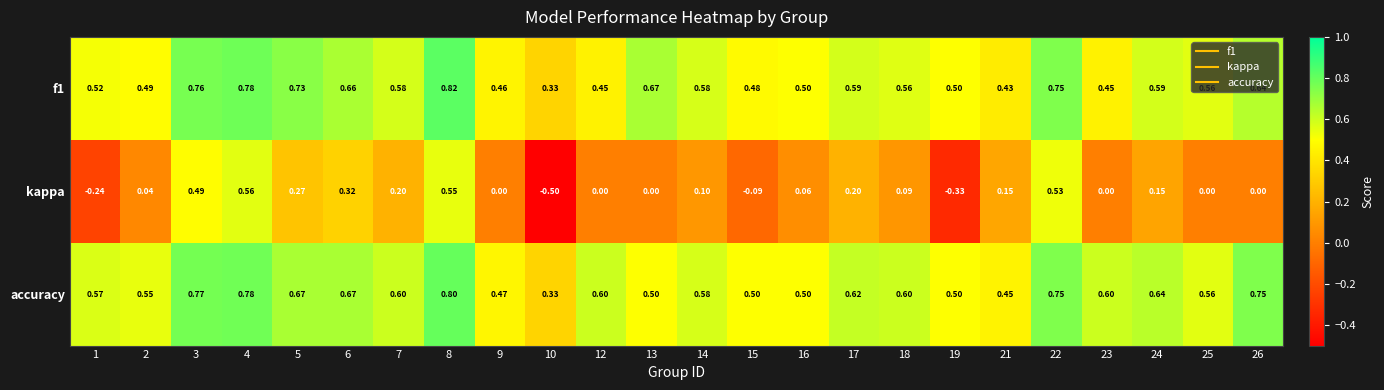

Which series has the largest range (max minus min)?

kappa